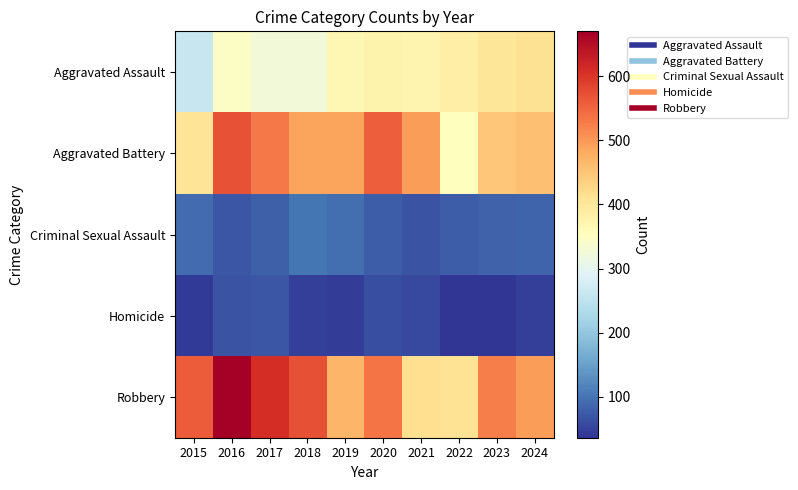

Rank the series by their maximum value, from highest to lowest.

Robbery, Aggravated Battery, Aggravated Assault, Criminal Sexual Assault, Homicide